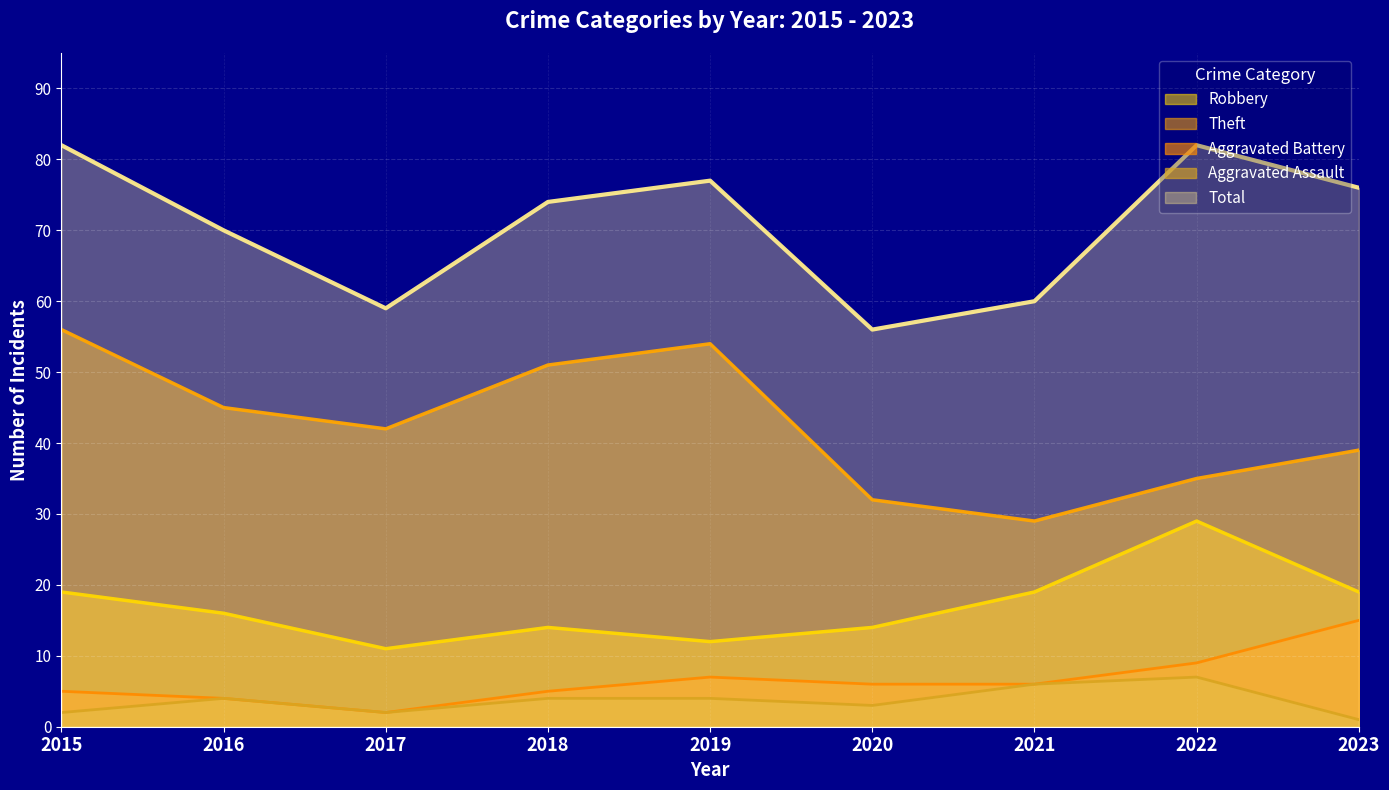

At which category does the chart reach its minimum across all series?

2023